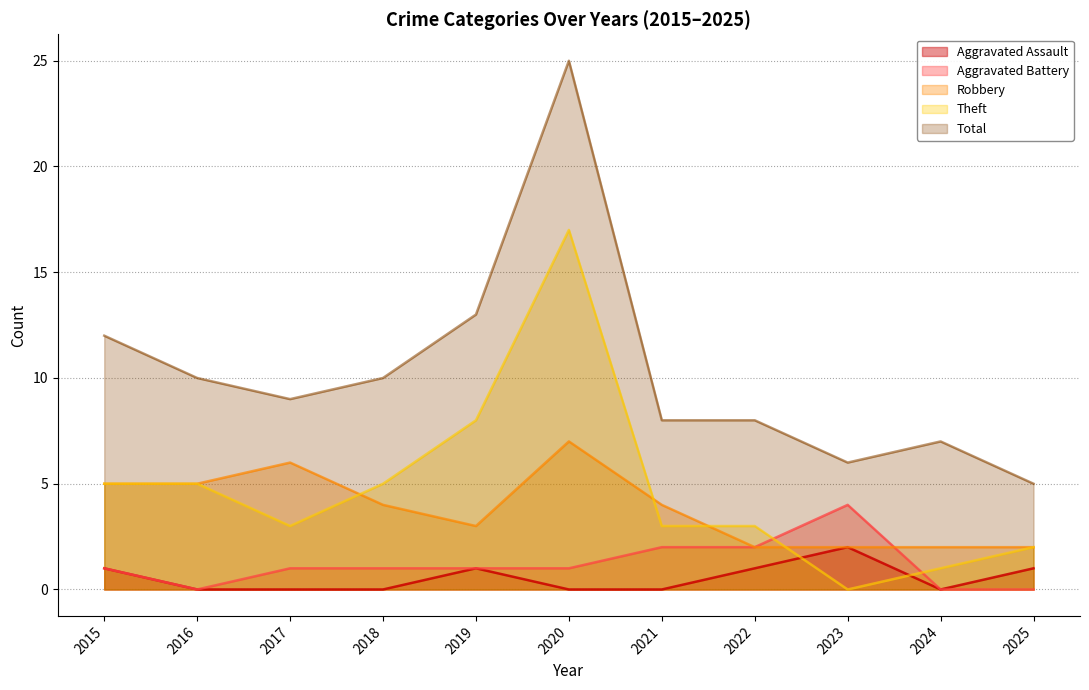

True or false: Theft has more than 2 interior local peaks.

False